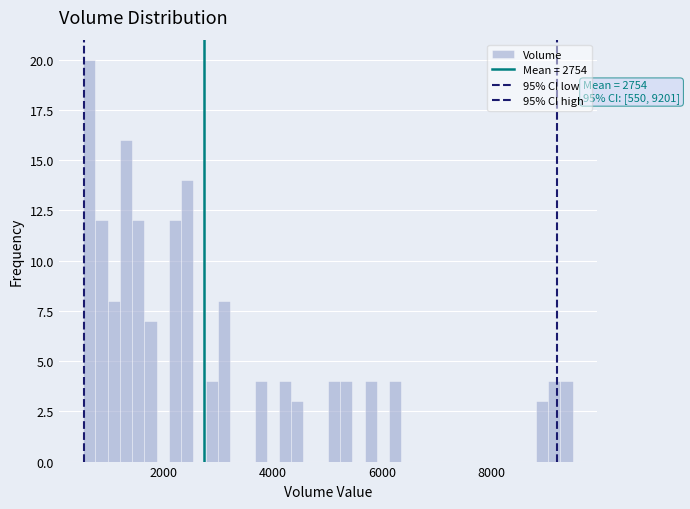

Around what value on the x-axis is the tallest bar? Give the approximate position of its centre, as read against the axis.

600